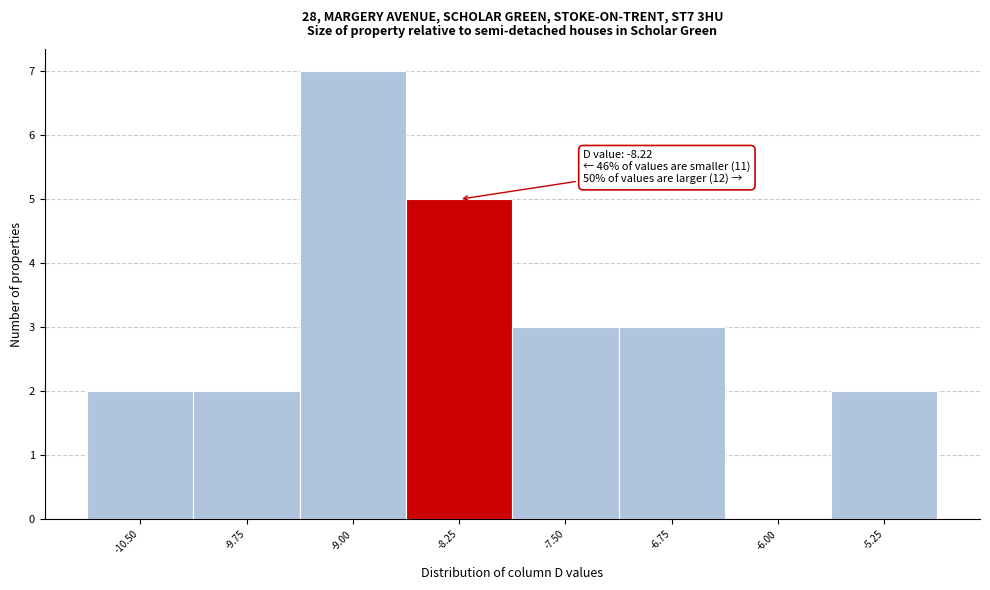

Reading left to right, transcribe all the data shown in this chart.

-10.50=2	-9.75=2	-9.00=7	-8.25=5	-7.50=3	-6.75=3	-6.00=0	-5.25=2